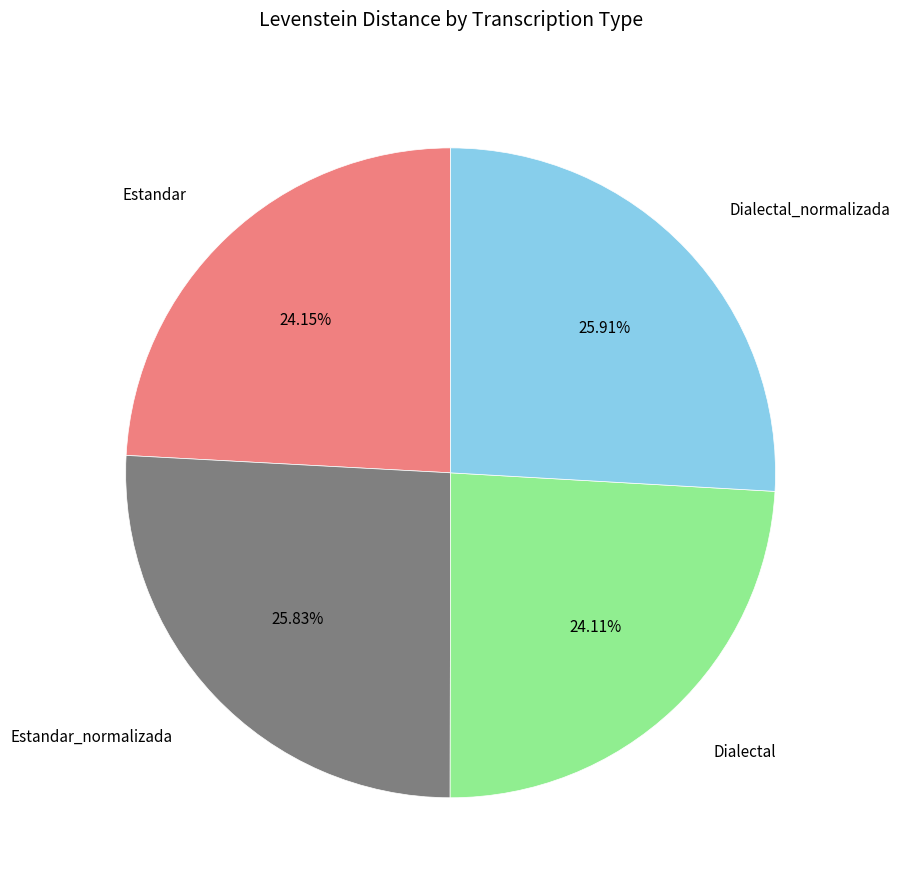

Is there a majority slice in this chart?

No